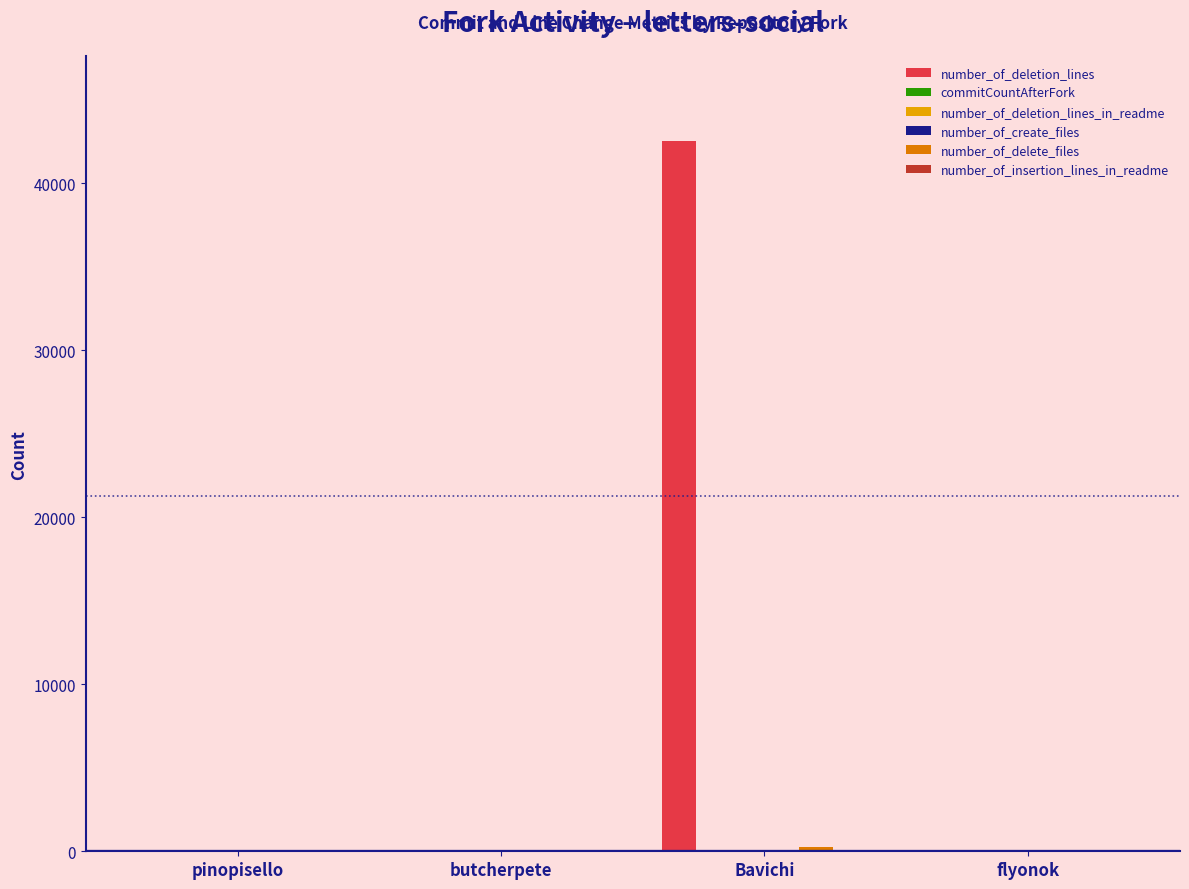

Which series has the largest total across all categories?

number_of_deletion_lines